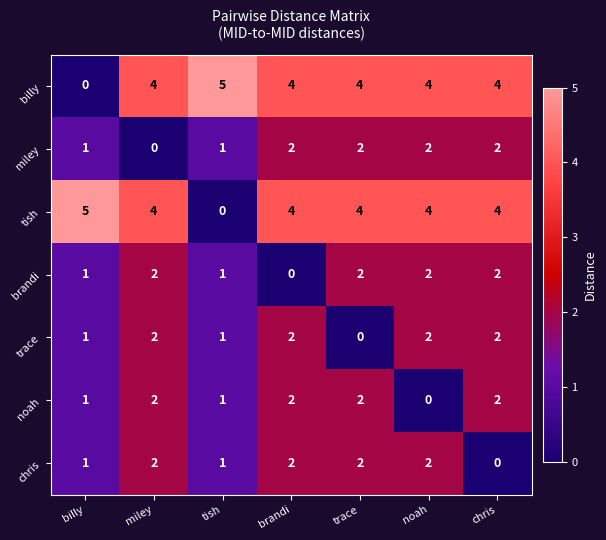

What is the difference between the maximum and minimum values in the billy series?

5